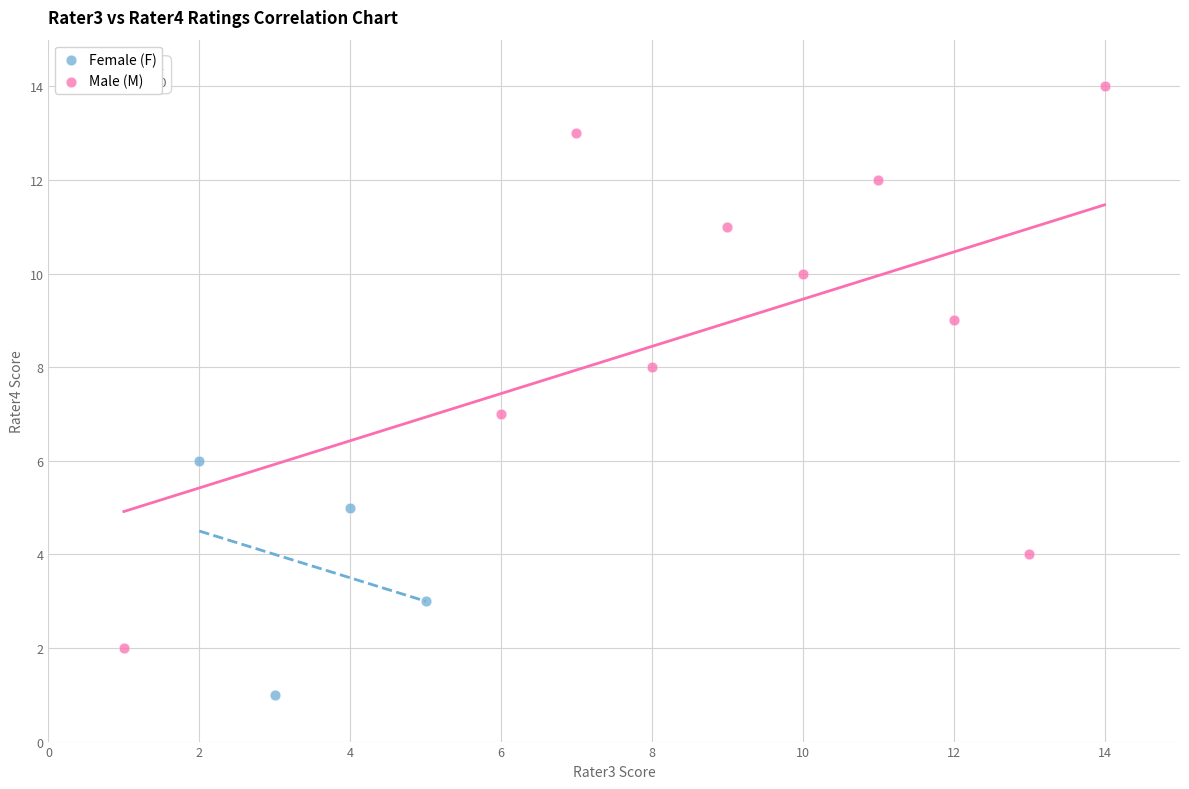

Which series has the widest spread of Y values?

Male (M)